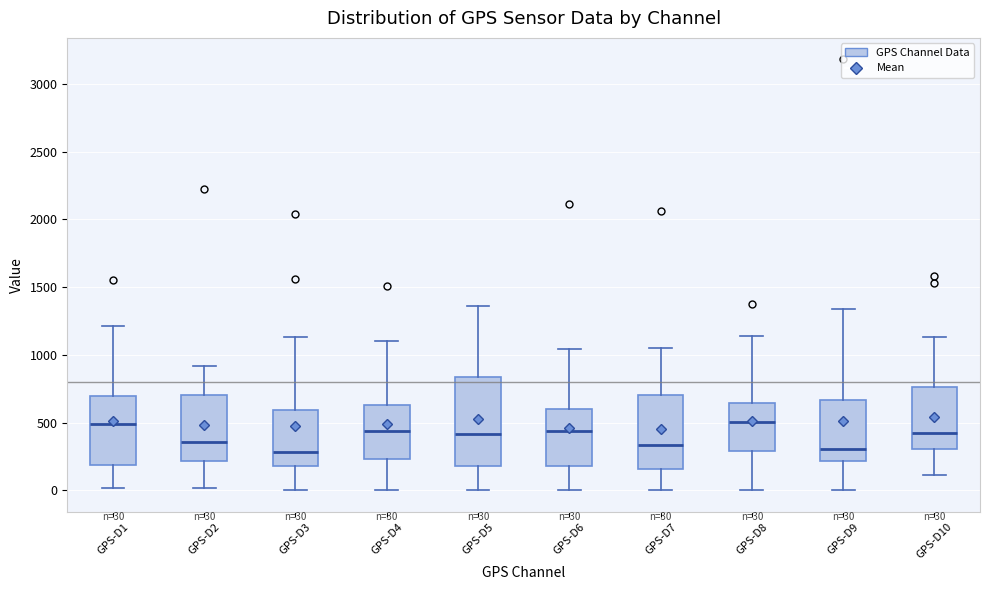

Which box is the tallest, from its lower edge to its upper edge?

GPS-D5